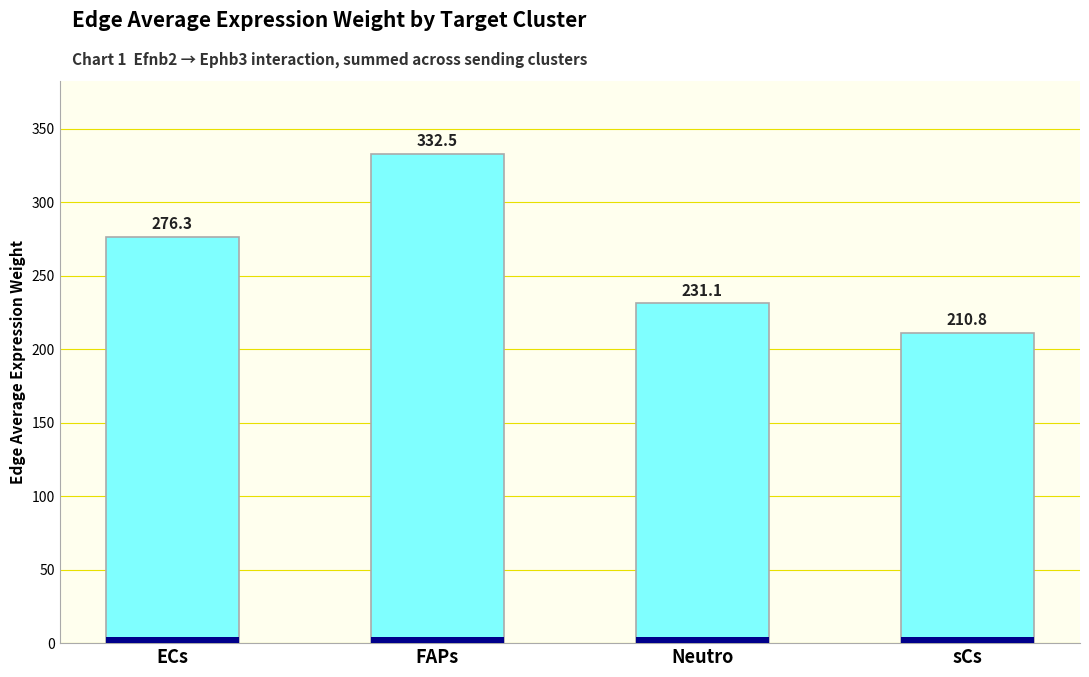

At which label is the value closest to 271?

ECs